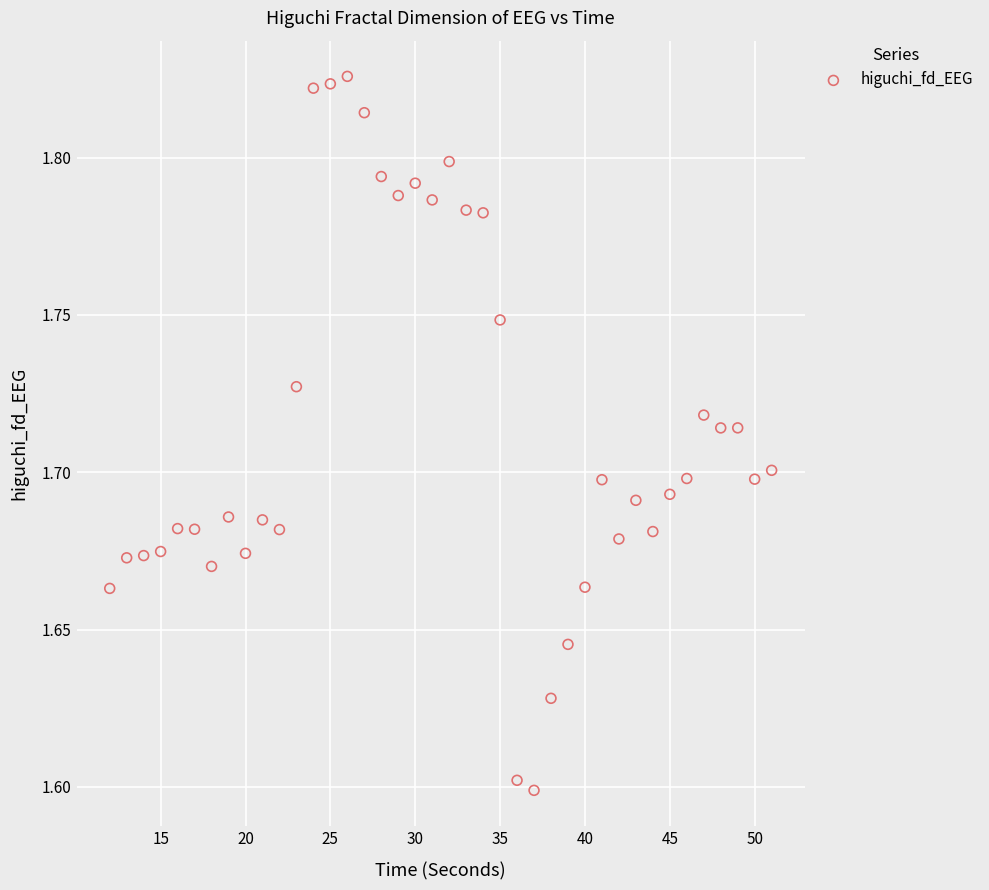

What is the range of X values (max minus min)?

39.0